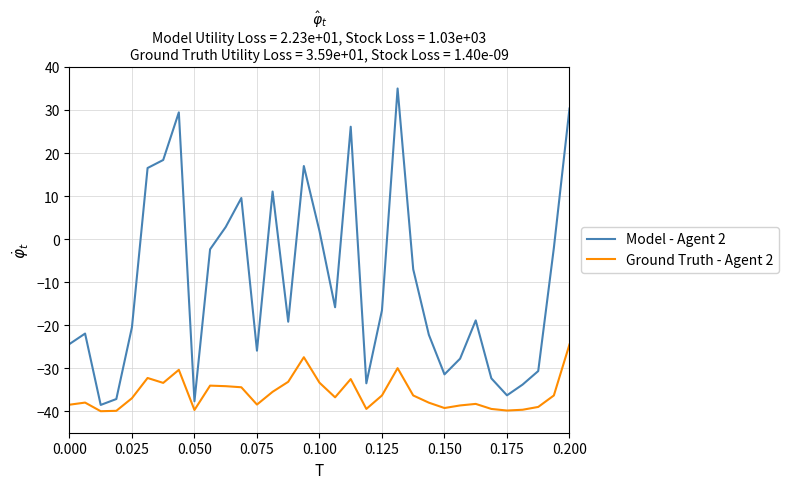

What are all the series names shown in the legend?

Model - Agent 2, Ground Truth - Agent 2